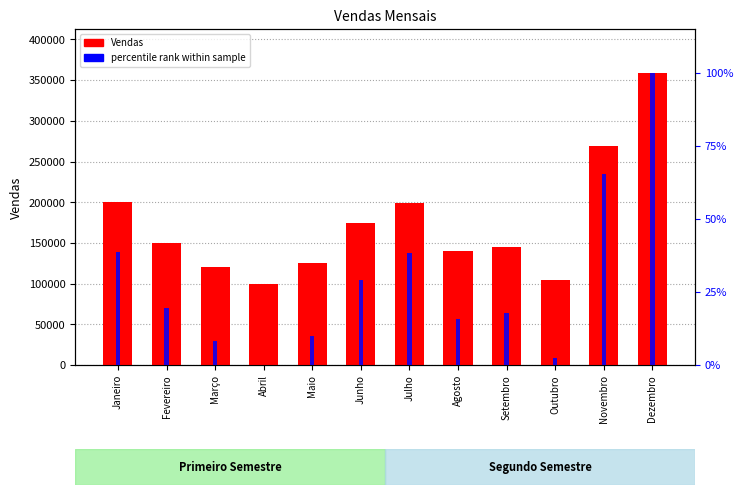

What is the difference between the maximum and minimum values?

260000